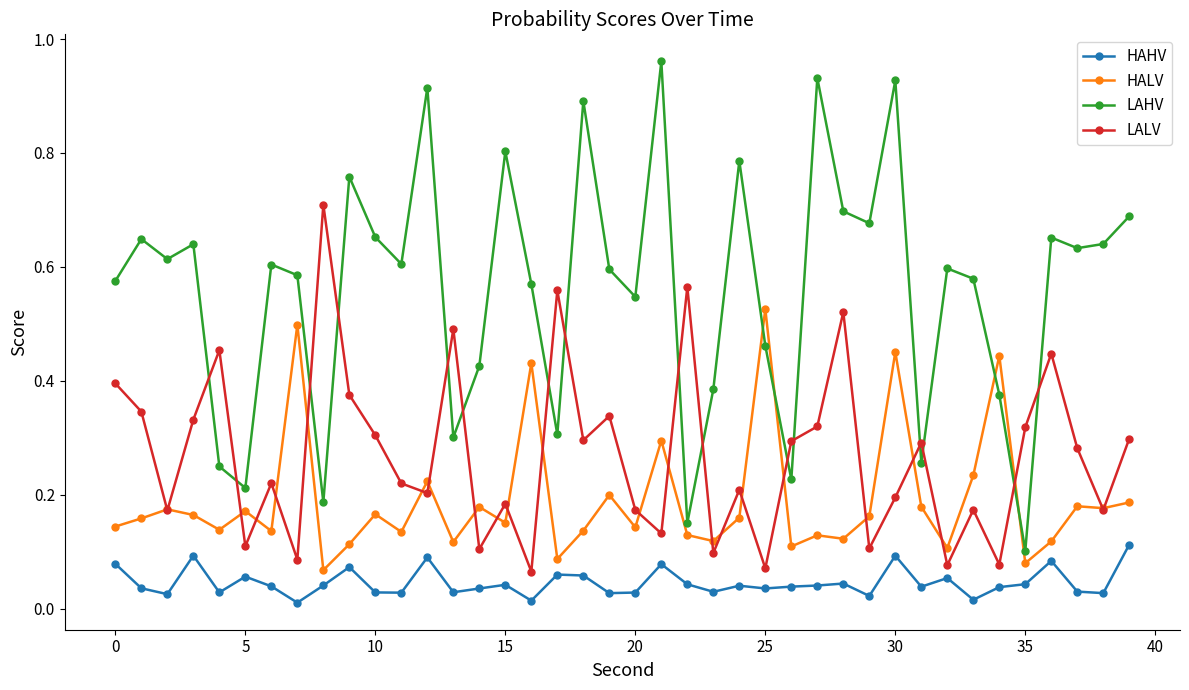

True or false: LALV and LAHV cross at least once.

True